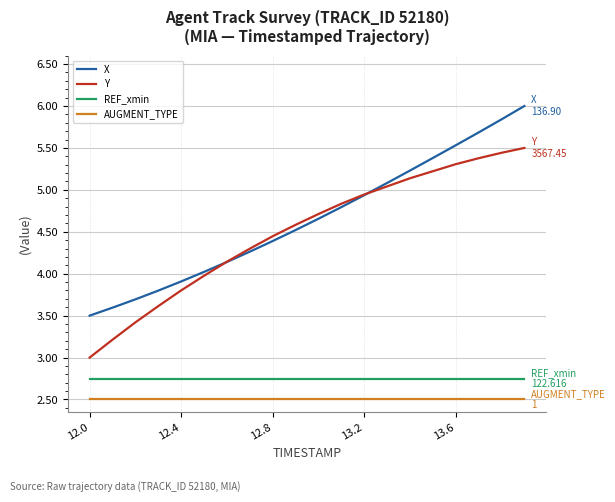

What is the lowest value of the X series?

3.5